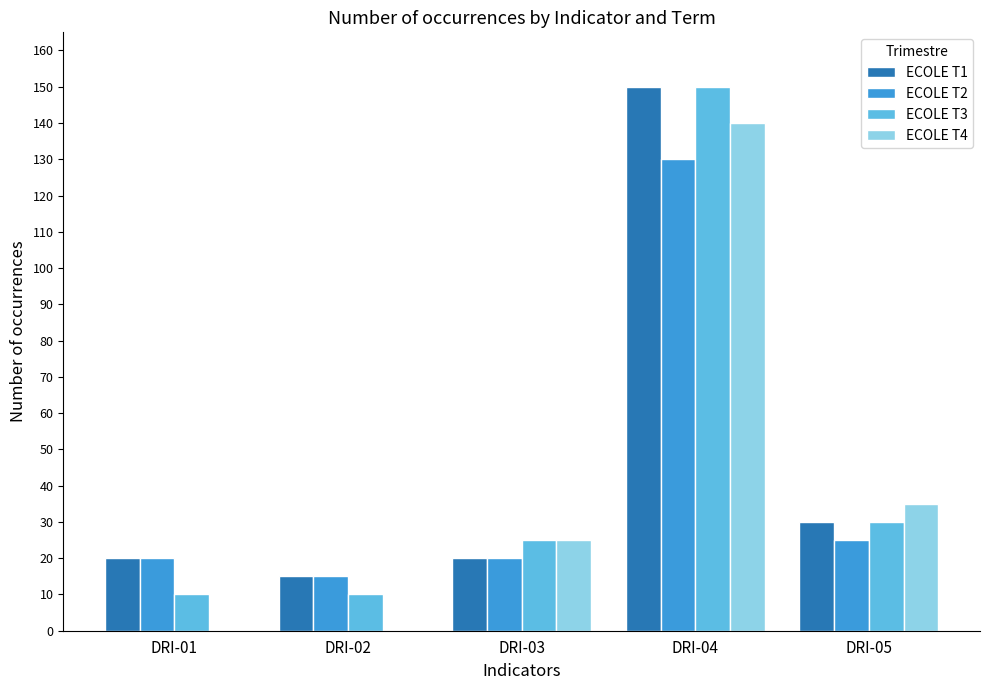

Which series changed the most between DRI-02 and DRI-05?

ECOLE T4